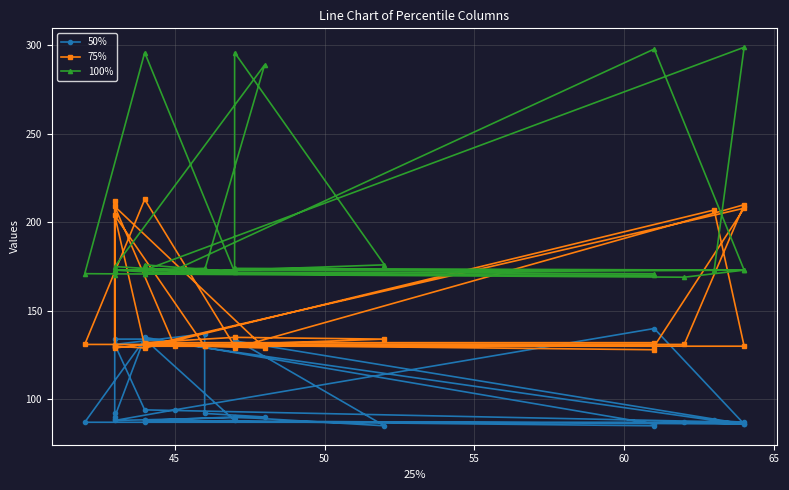

How many times do 75% and 100% cross each other?

12